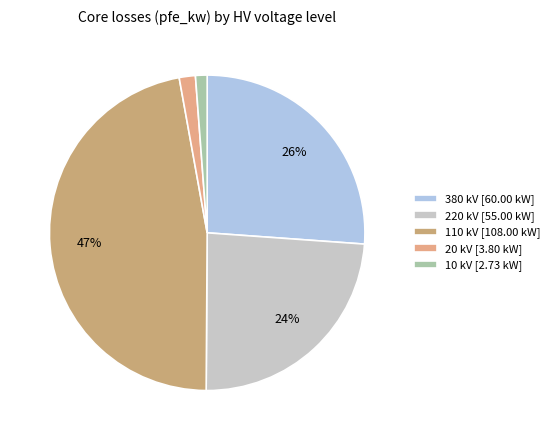

What is the smallest slice in the pie chart?

10